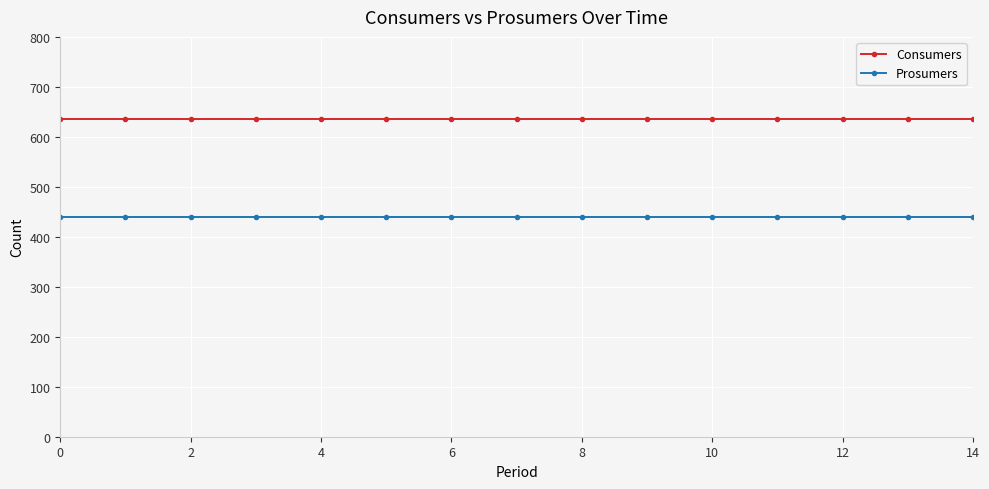

Rank the series by their maximum value, from highest to lowest.

Consumers, Prosumers